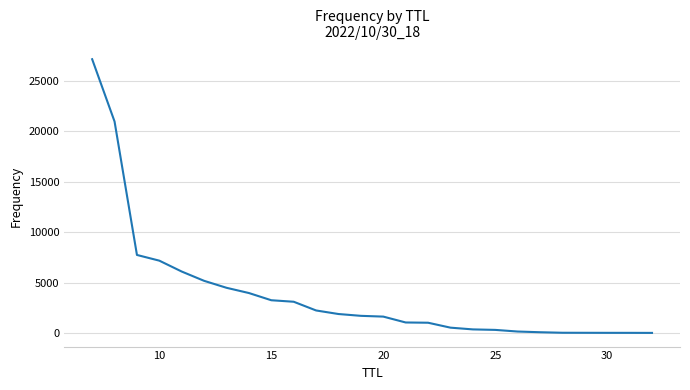

How many values are below 1697?

13